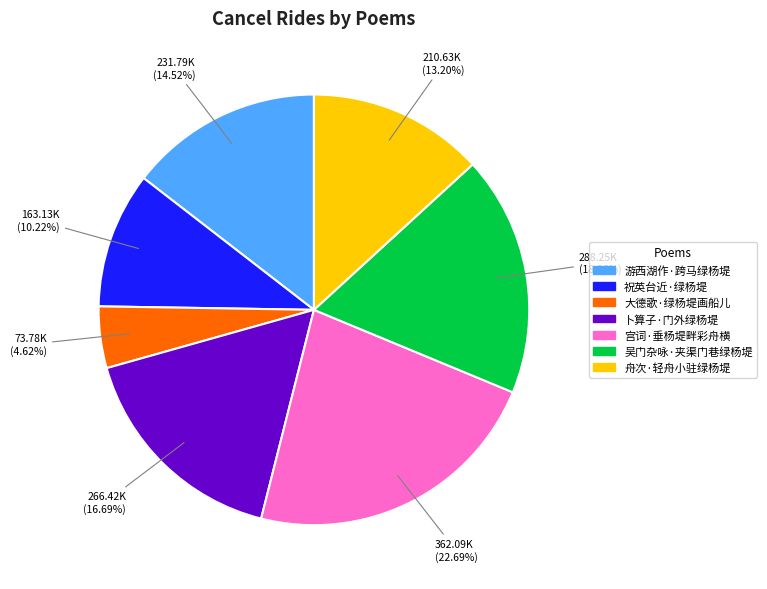

Rank the categories by value from lowest to highest.

大德歌·绿杨堤画船儿, 祝英台近·绿杨堤, 舟次·轻舟小驻绿杨堤, 游西湖作·跨马绿杨堤, 卜算子·门外绿杨堤, 吴门杂咏·夹渠门巷绿杨堤, 宫词·垂杨堤畔彩舟横